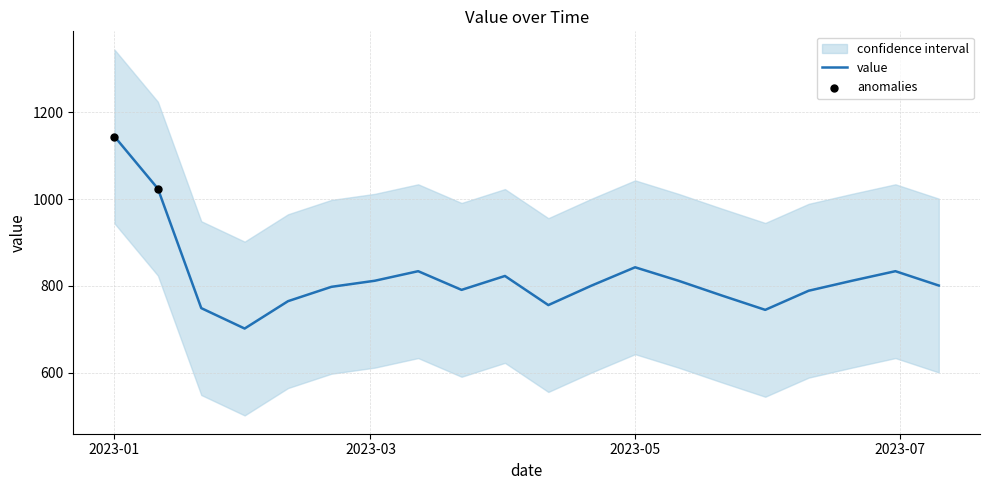

Which has a higher value, 2023-04-11 or 2023-07-10?

2023-07-10